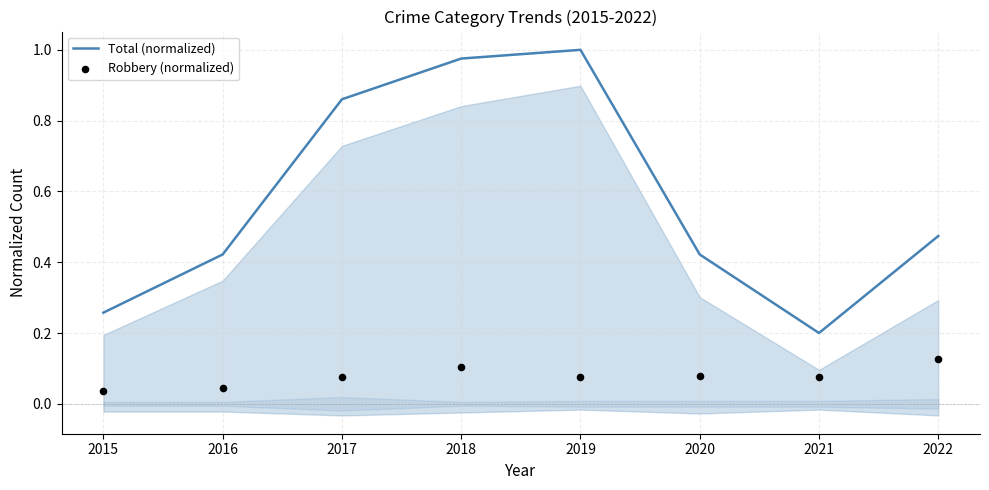

What are all the series names shown in the legend?

Total (normalized), Robbery (normalized)